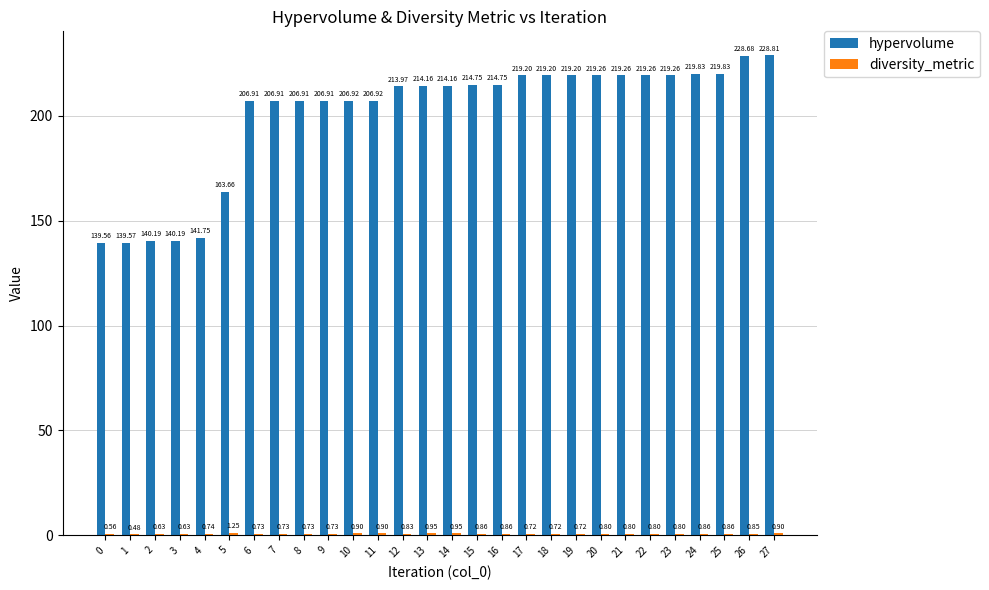

The hypervolume series shows 206.9 at 6. True or false?

True